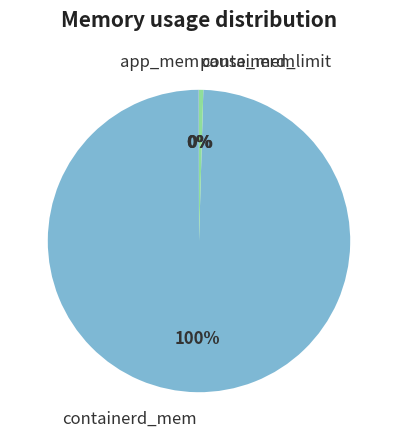

What is the majority slice?

containerd_mem